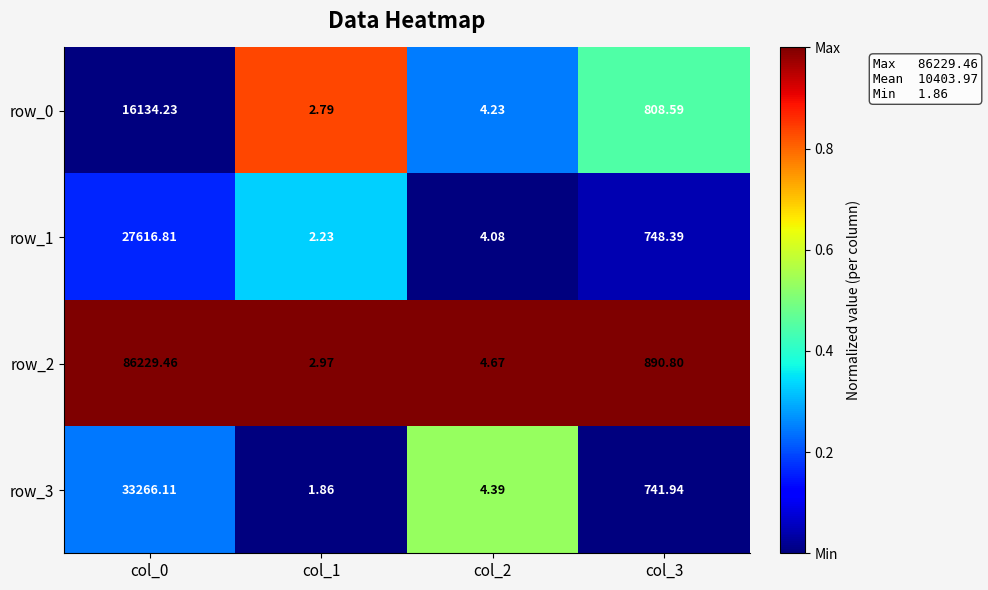

What is the sum of the row_2 values at col_0 and col_2?

86234.1